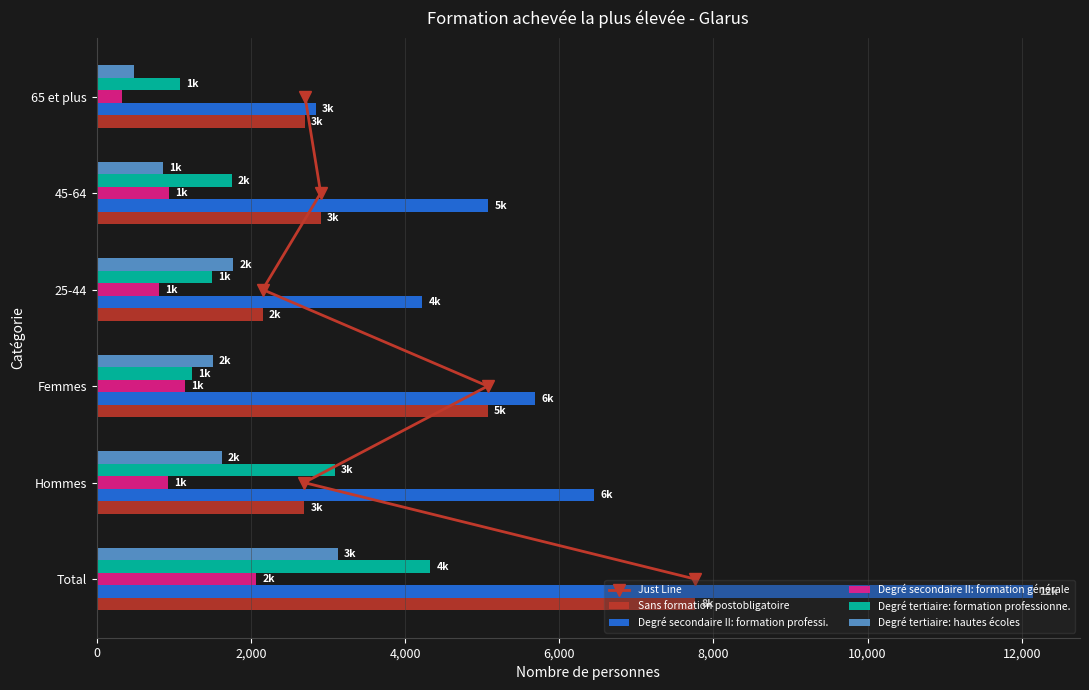

What is the maximum value for Degré tertiaire: formation professionne.?

4329.8